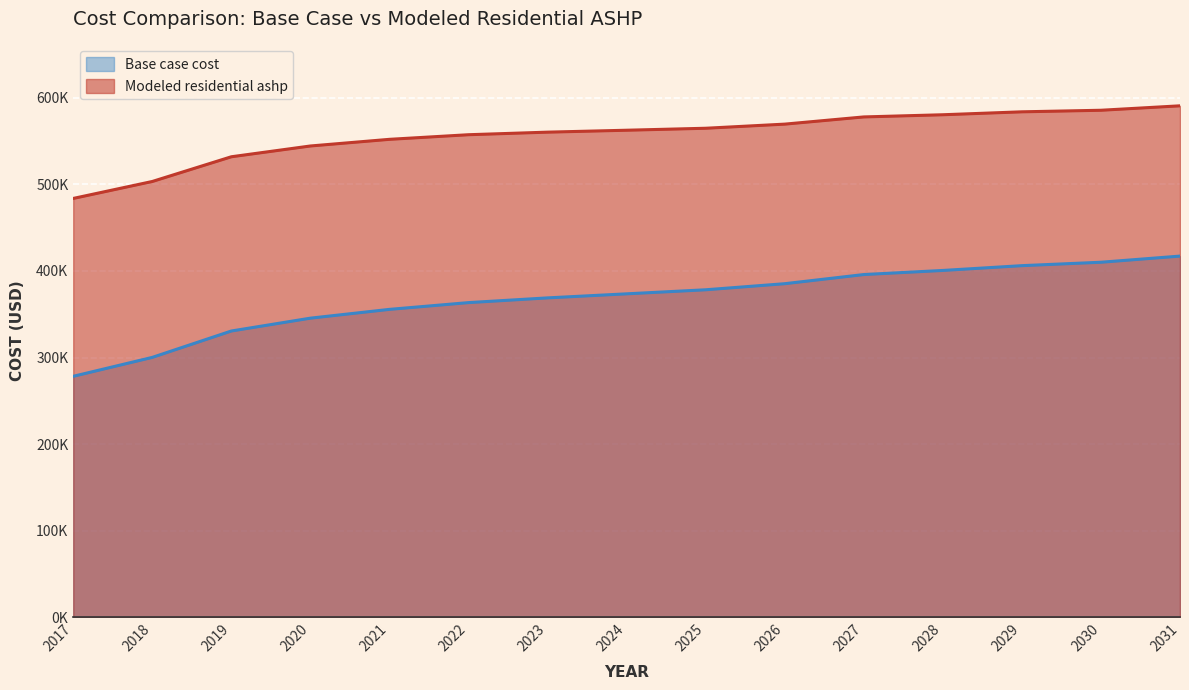

How many lines are shown in the chart?

2